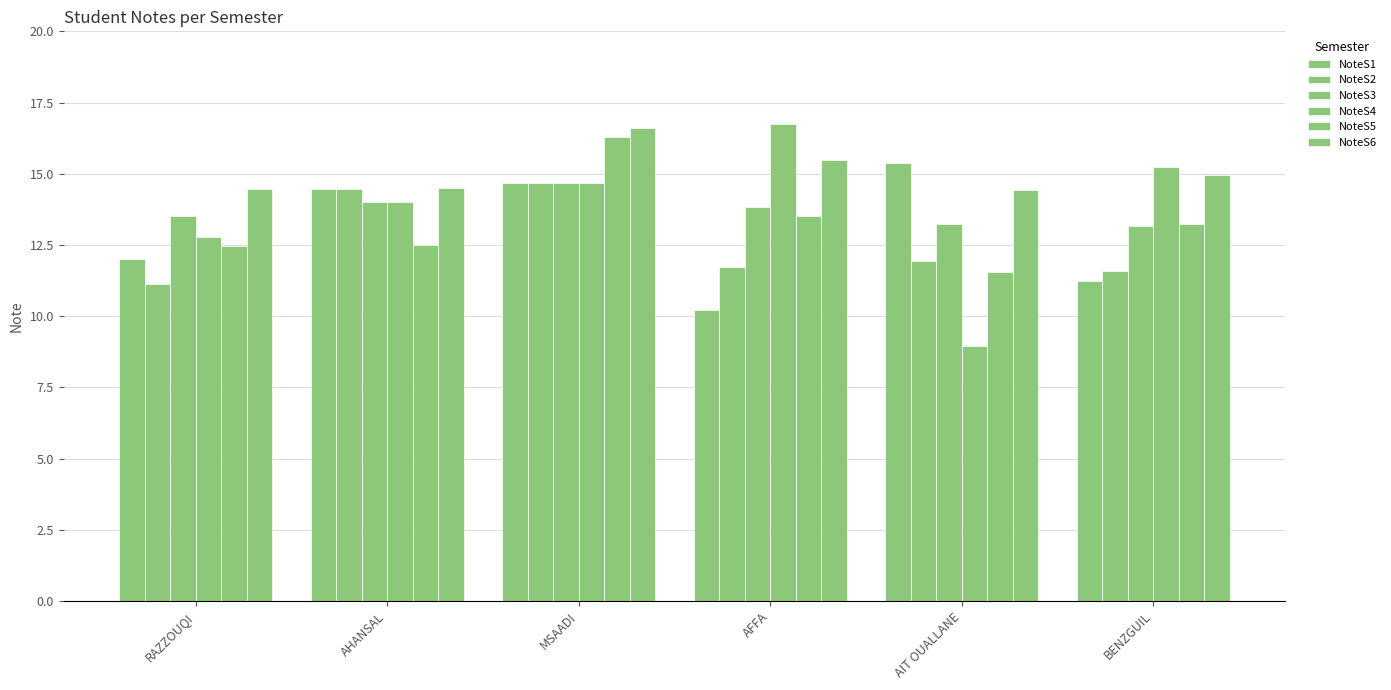

What is the difference between the highest and lowest values at AIT OUALLANE?

6.4